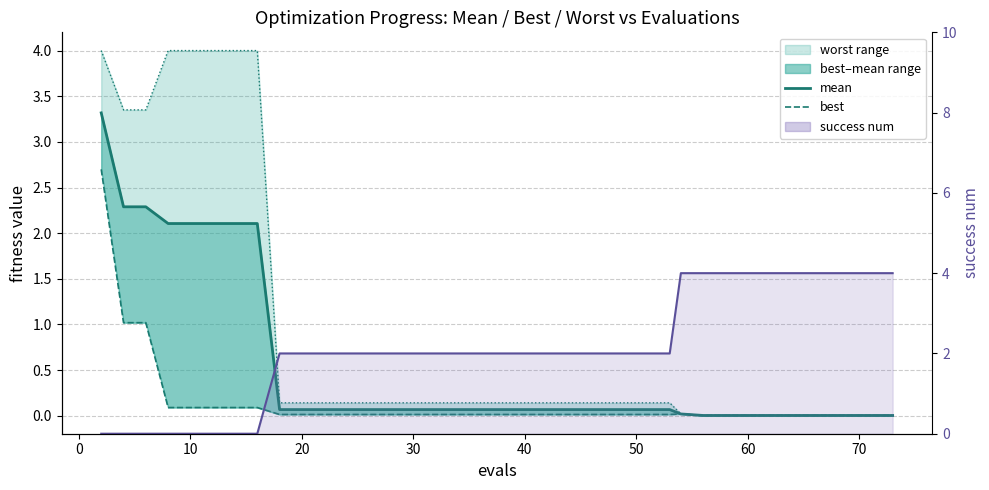

Which series has the widest spread of values?

success num (line)